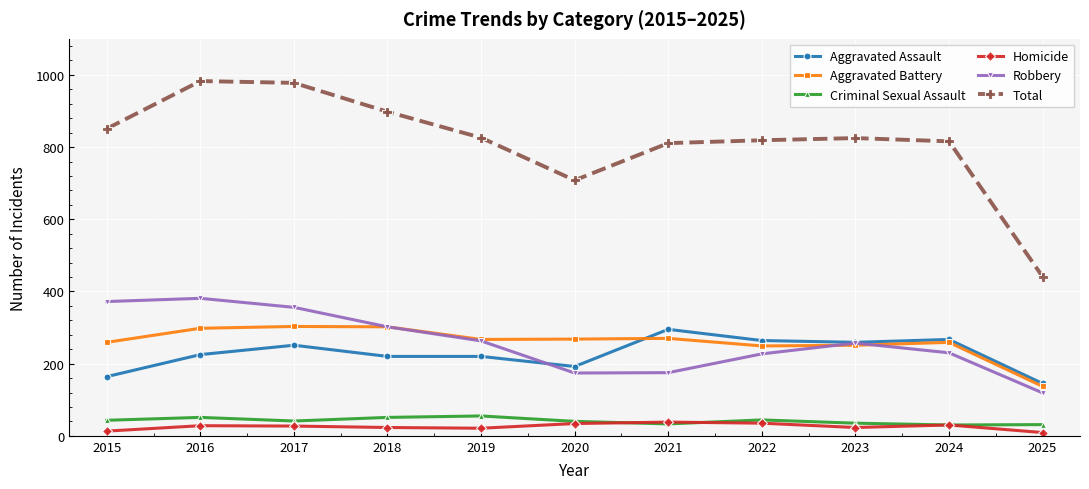

Which series changed the most between 2016 and 2022?

Total